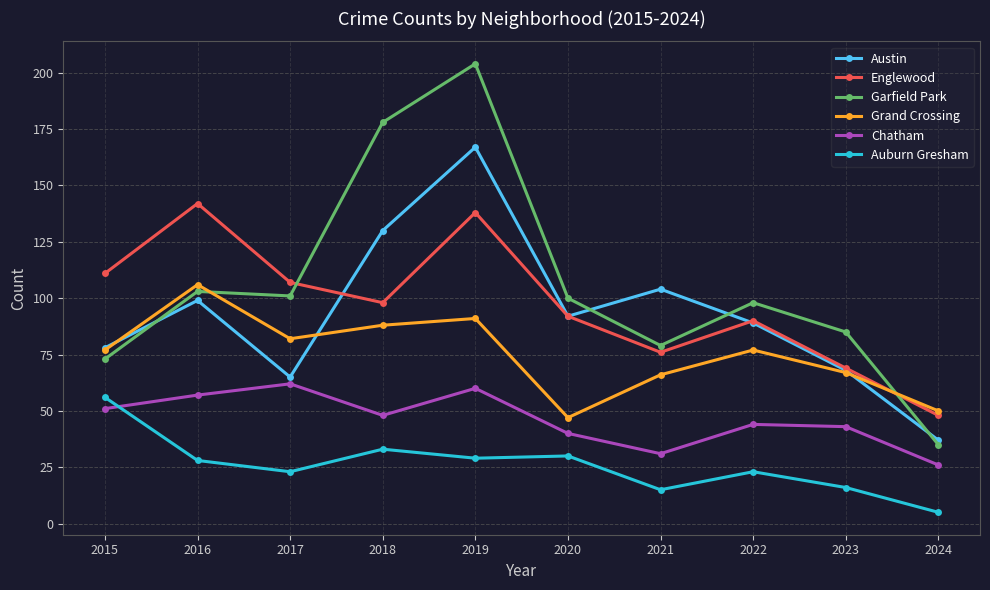

At which category does the chart reach its peak across all series?

2019